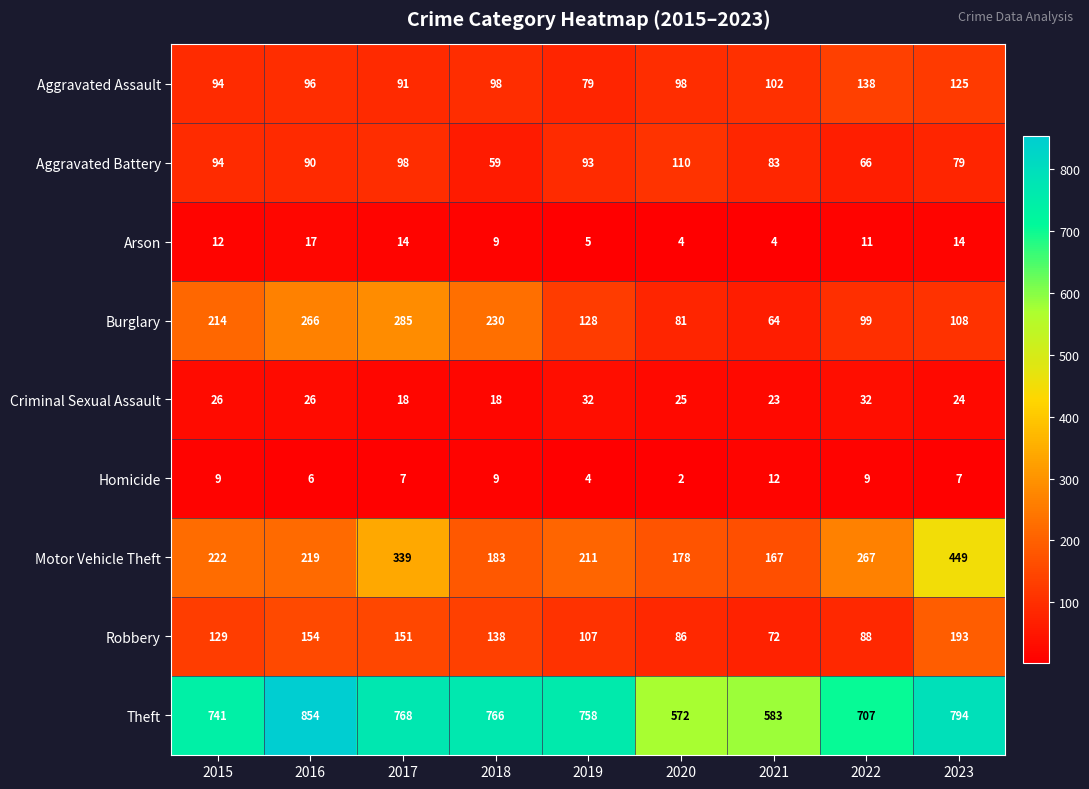

Which series has the largest total across all categories?

Theft